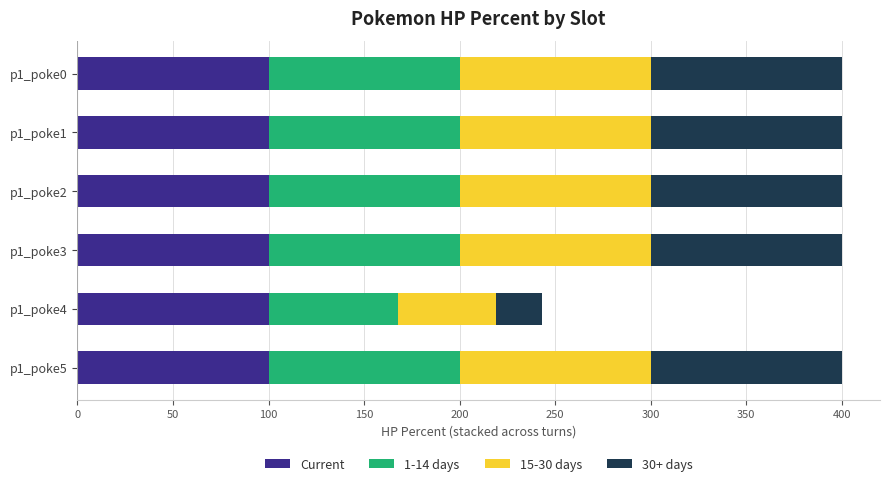

What is the total value across all series at p1_poke3?

400